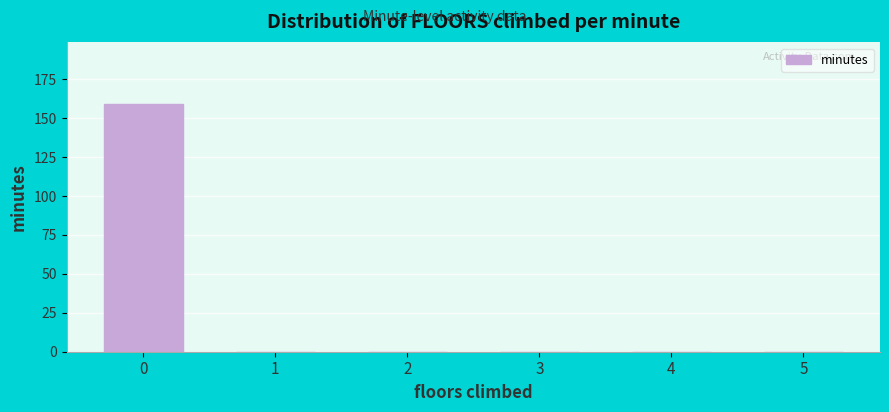

Reading left to right, transcribe this chart: for each bar, give the range it covers on the x-axis and its height. The values are not printed on the chart, so give them approximately, as read against the axis.

-0.5 to 0.5: 160
0.5 to 1.5: 0
1.5 to 2.5: 0
2.5 to 3.5: 0
3.5 to 4.5: 0
4.5 to 5.5: 0